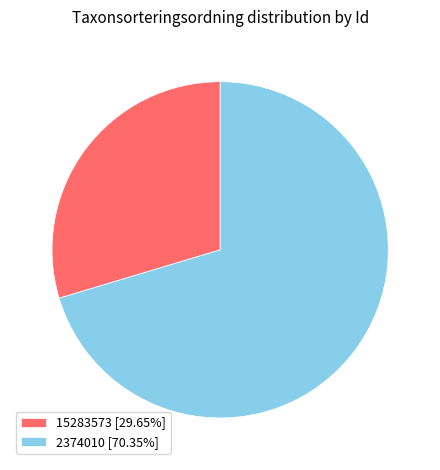

Is there a majority slice in this chart?

Yes